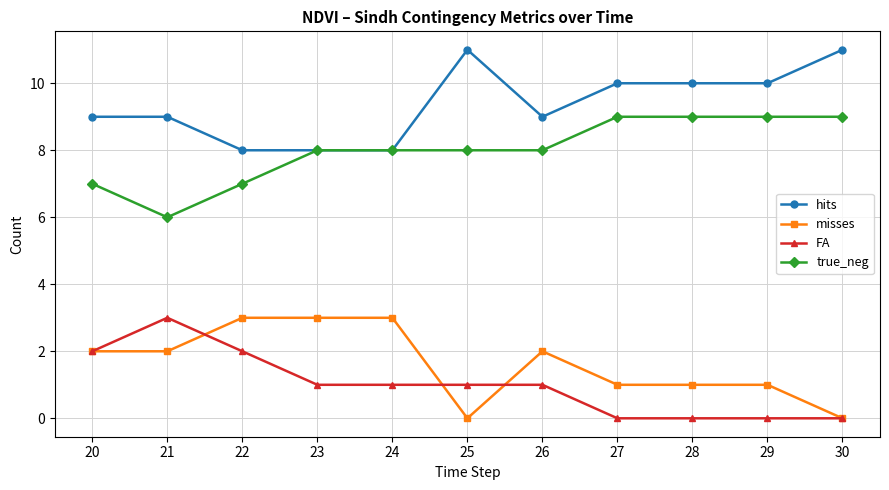

True or false: misses and hits cross at least once.

False